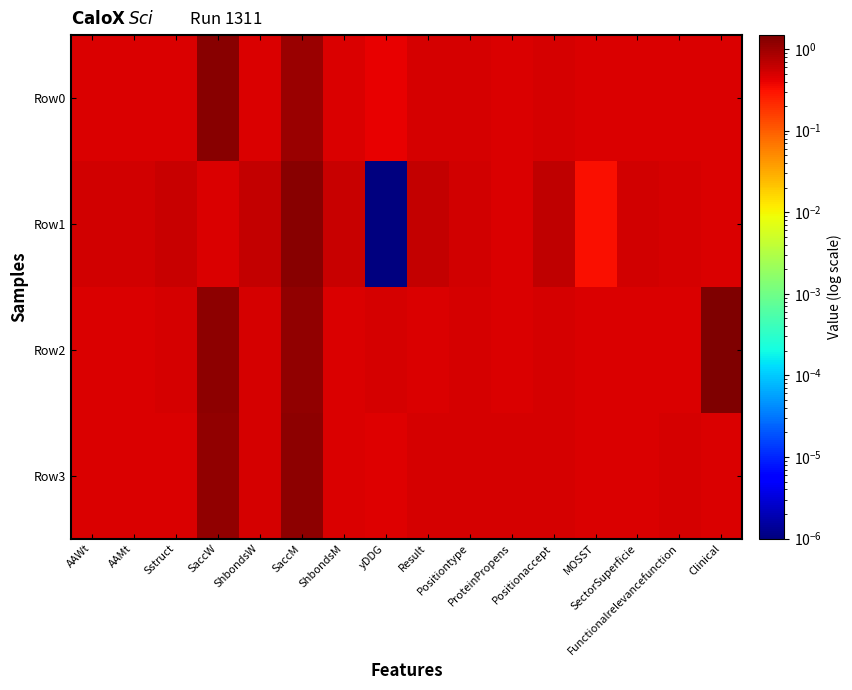

Reading right to left, what are all the values shown in this chart?

Row0: Clinical=0.5	Functionalrelevancefunction=0.5	SectorSuperficie=0.5	MOSST=0.5	Positionaccept=0.5	ProteinPropens=0.5	Positiontype=0.5	Result=0.5	yDDG=0.4	ShbondsM=0.5	SaccM=1.1	ShbondsW=0.5	SaccW=1.3	Sstruct=0.5	AAMt=0.5	AAWt=0.5
Row1: Clinical=0.5	Functionalrelevancefunction=0.5	SectorSuperficie=0.5	MOSST=0.3	Positionaccept=0.7	ProteinPropens=0.5	Positiontype=0.5	Result=0.6	yDDG=0.0	ShbondsM=0.6	SaccM=1.3	ShbondsW=0.6	SaccW=0.5	Sstruct=0.6	AAMt=0.5	AAWt=0.5
Row2: Clinical=1.5	Functionalrelevancefunction=0.5	SectorSuperficie=0.5	MOSST=0.5	Positionaccept=0.5	ProteinPropens=0.5	Positiontype=0.5	Result=0.5	yDDG=0.5	ShbondsM=0.5	SaccM=1.2	ShbondsW=0.5	SaccW=1.2	Sstruct=0.5	AAMt=0.5	AAWt=0.5
Row3: Clinical=0.5	Functionalrelevancefunction=0.5	SectorSuperficie=0.5	MOSST=0.5	Positionaccept=0.5	ProteinPropens=0.5	Positiontype=0.5	Result=0.5	yDDG=0.4	ShbondsM=0.5	SaccM=1.2	ShbondsW=0.5	SaccW=1.1	Sstruct=0.5	AAMt=0.5	AAWt=0.5